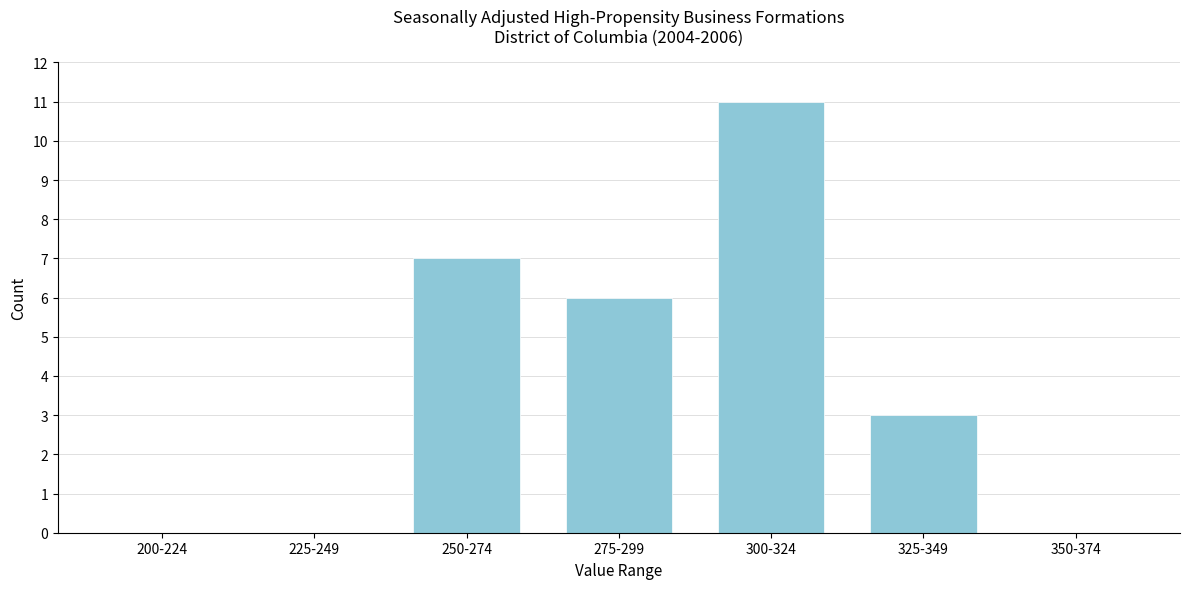

Reading right to left, list all the values displayed in this chart.

350-374=0	325-349=3	300-324=11	275-299=6	250-274=7	225-249=0	200-224=0